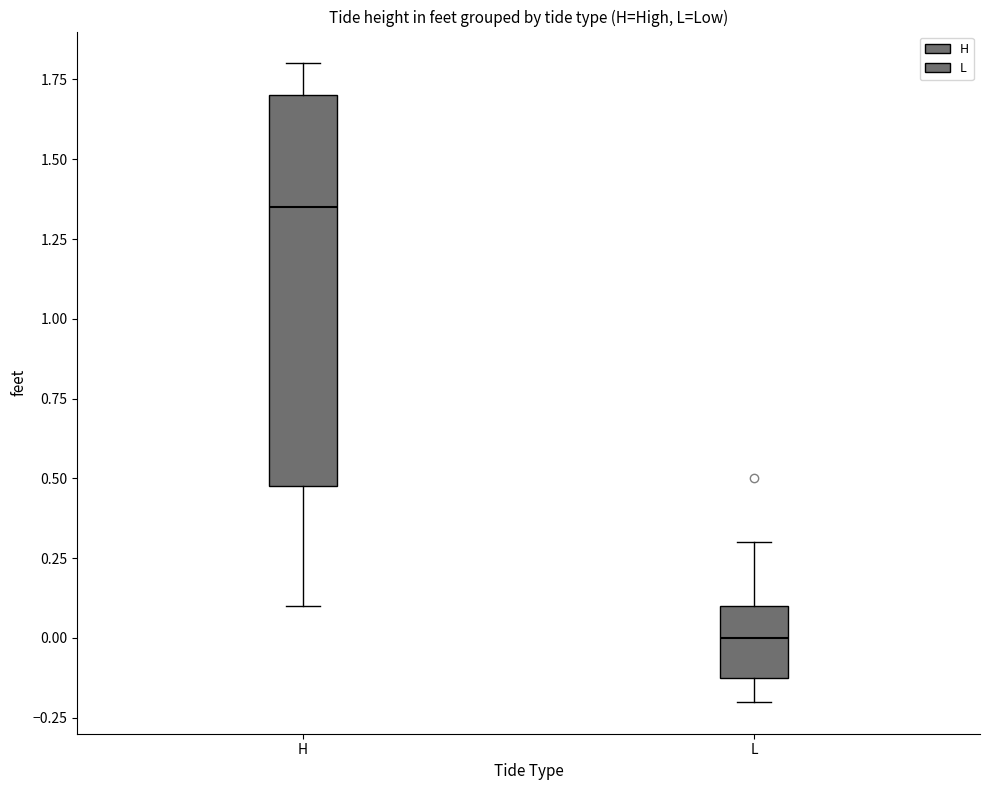

Reading left to right, transcribe this box plot: for each box, give where its median line is, the range the box spans, and where its two whiskers end, as read against the y-axis. The values are not printed on the chart, so give them approximately, as read against the axis.

H: median 1.35, box 0.50 to 1.70, whiskers 0.10 to 1.80
L: median 0.00, box -0.10 to 0.10, whiskers -0.20 to 0.30